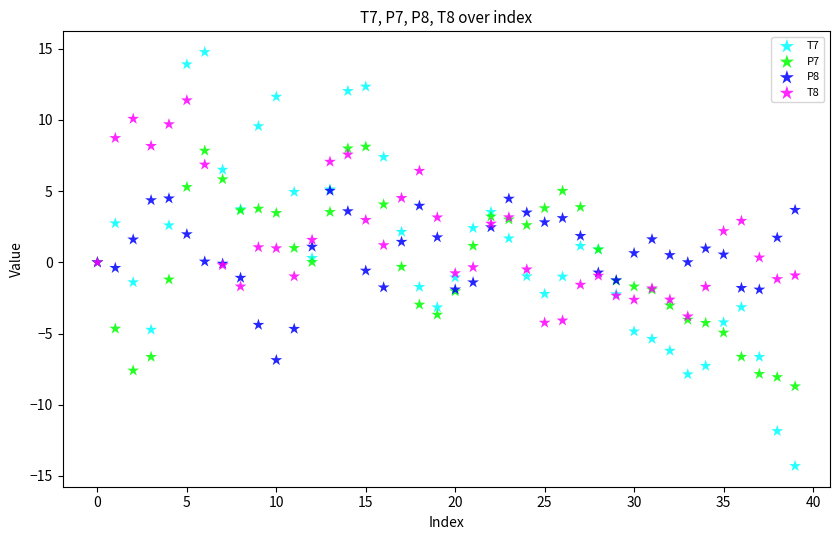

What are all the series names shown in the legend?

T7, P7, P8, T8